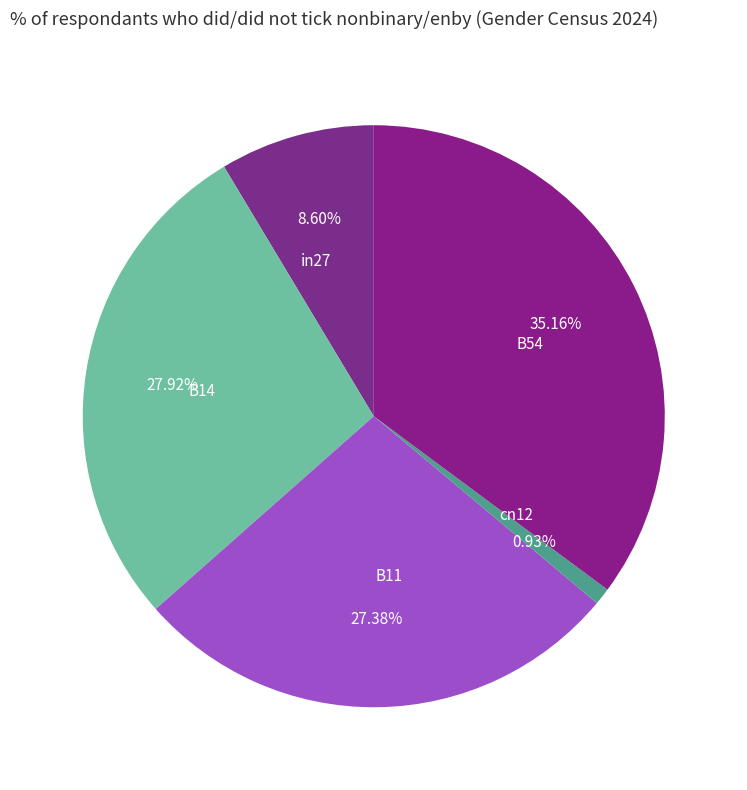

Is it true that B14 is 28% of the pie?

True